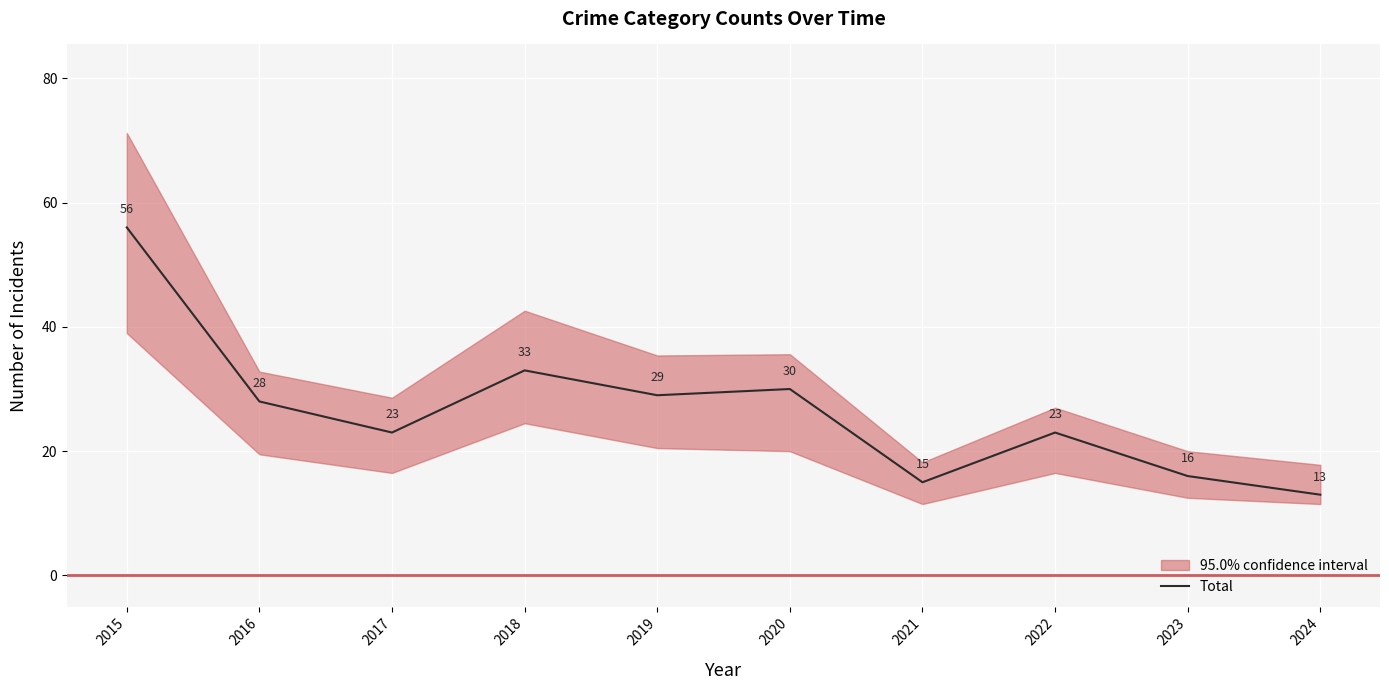

Reading right to left, extract all data points from this chart.

2024=13	2023=16	2022=23	2021=15	2020=30	2019=29	2018=33	2017=23	2016=28	2015=56